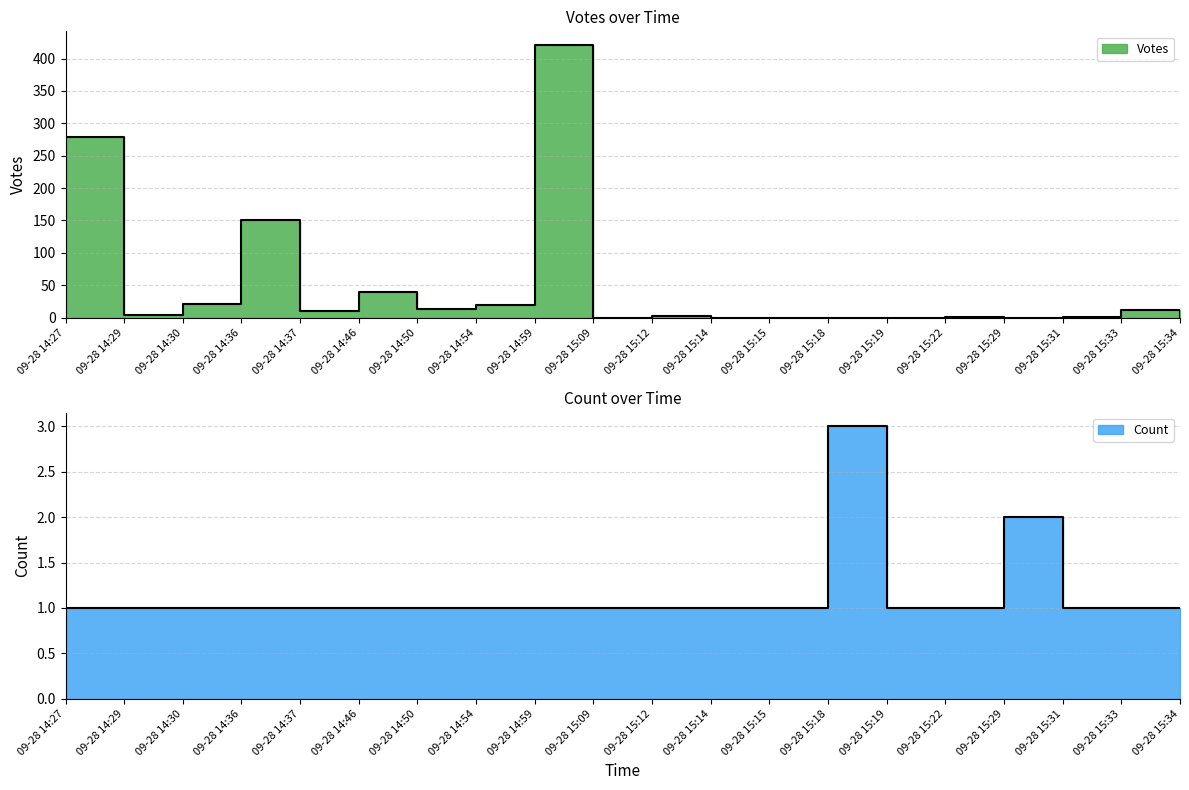

After their last crossing, which series has the higher values: Count or Votes?

Count